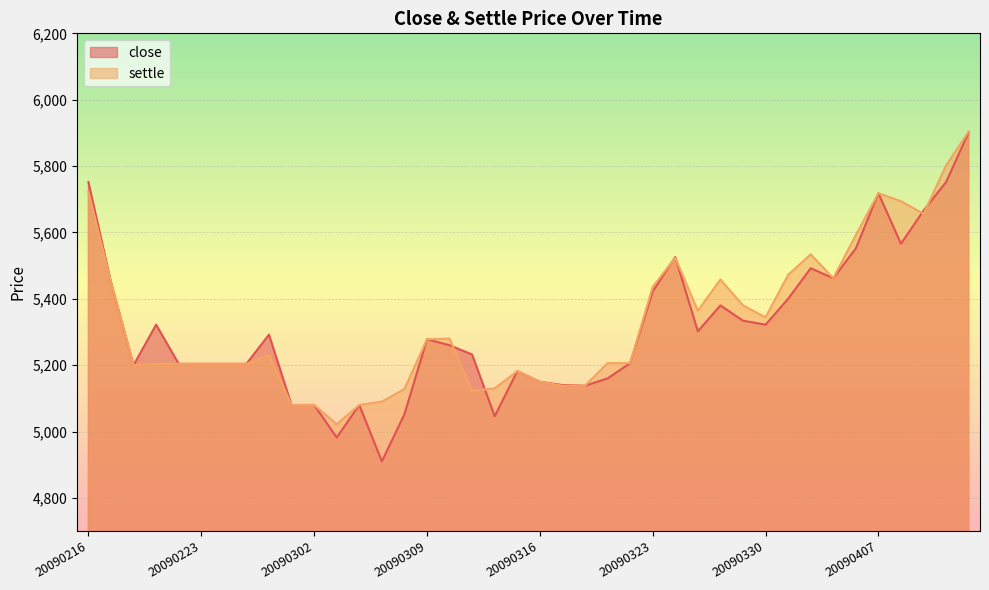

Reading left to right, list all the values displayed in this chart.

close: 20090216=5752	20090217=5450	20090218=5200	20090219=5322	20090220=5204	20090223=5204	20090224=5204	20090225=5204	20090226=5292	20090227=5080	20090302=5080	20090303=4982	20090304=5080	20090305=4910	20090306=5052	20090309=5278	20090310=5260	20090311=5232	20090312=5046	20090313=5182	20090316=5150	20090317=5140	20090318=5138	20090319=5160	20090320=5206	20090323=5422	20090324=5526	20090325=5302	20090326=5380	20090327=5334	20090330=5322	20090331=5400	20090401=5492	20090402=5462	20090403=5552	20090407=5718	20090408=5566	20090409=5666	20090410=5752	20090413=5902
settle: 20090216=5722	20090217=5450	20090218=5200	20090219=5204	20090220=5204	20090223=5204	20090224=5204	20090225=5204	20090226=5230	20090227=5080	20090302=5080	20090303=5022	20090304=5080	20090305=5090	20090306=5128	20090309=5278	20090310=5280	20090311=5122	20090312=5130	20090313=5182	20090316=5150	20090317=5138	20090318=5138	20090319=5206	20090320=5206	20090323=5436	20090324=5524	20090325=5364	20090326=5458	20090327=5380	20090330=5344	20090331=5472	20090401=5534	20090402=5462	20090403=5592	20090407=5718	20090408=5694	20090409=5656	20090410=5802	20090413=5904